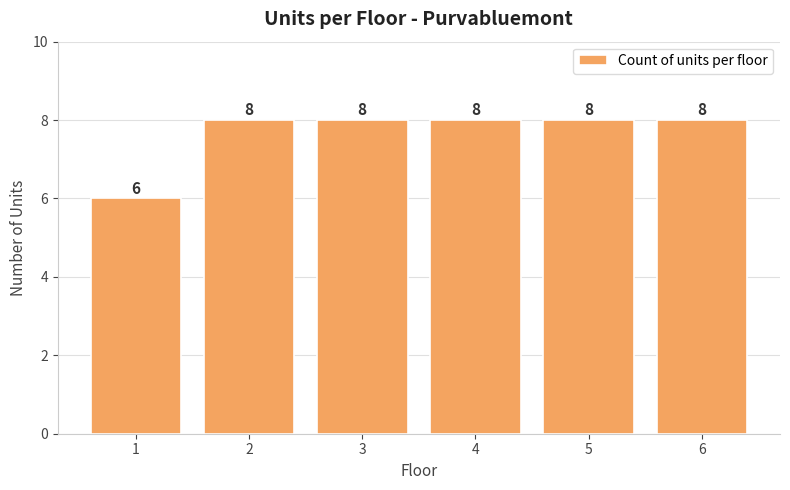

Reading left to right, transcribe all the data shown in this chart.

6	8	8	8	8	8